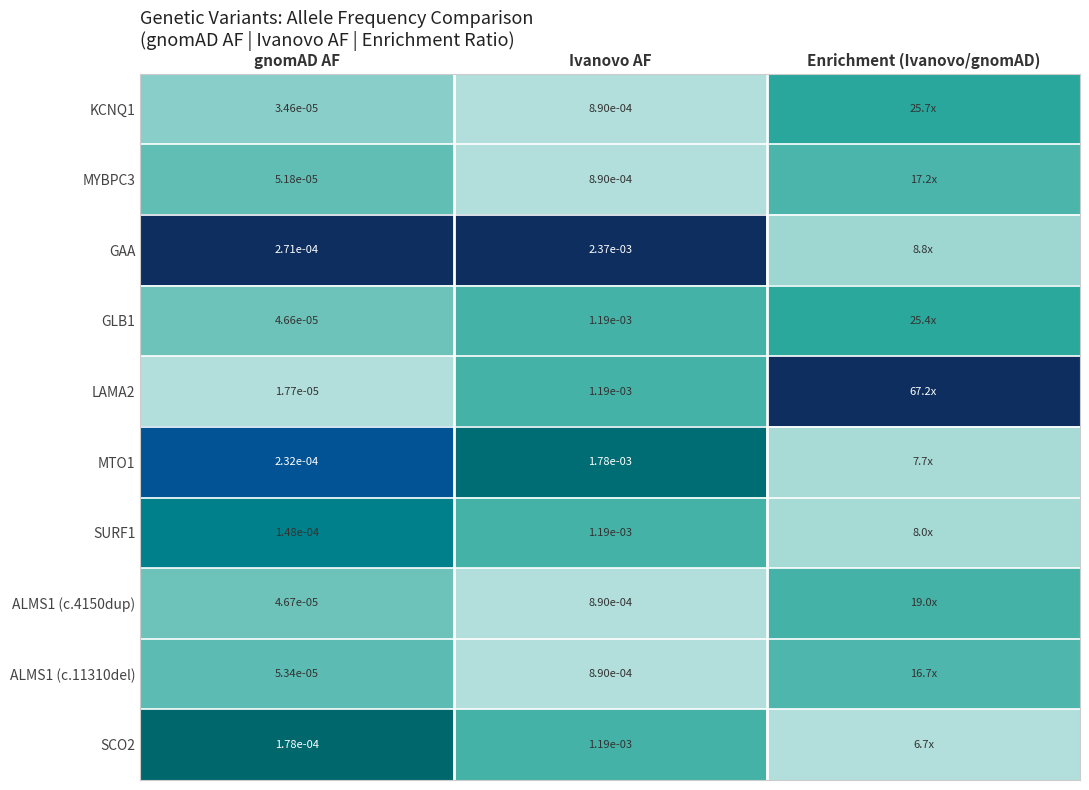

Between gnomAD AF and Ivanovo AF, which series saw the biggest shift?

GAA